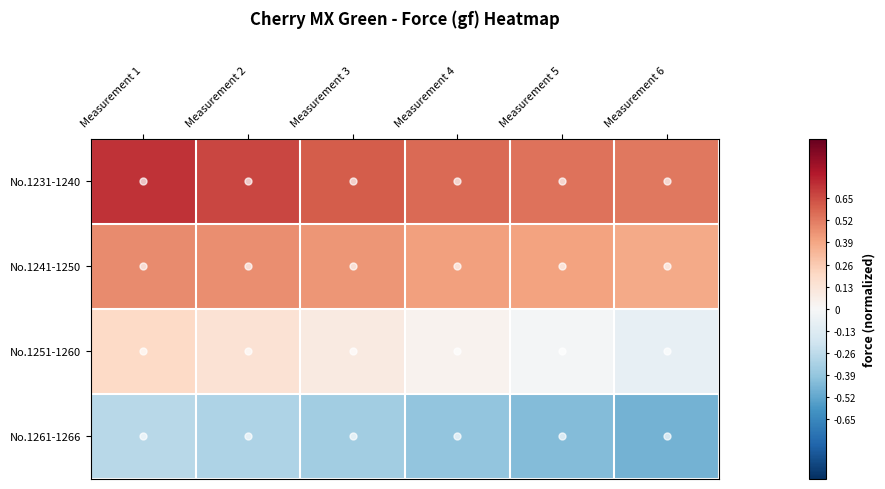

How many categories are shown in the chart?

6